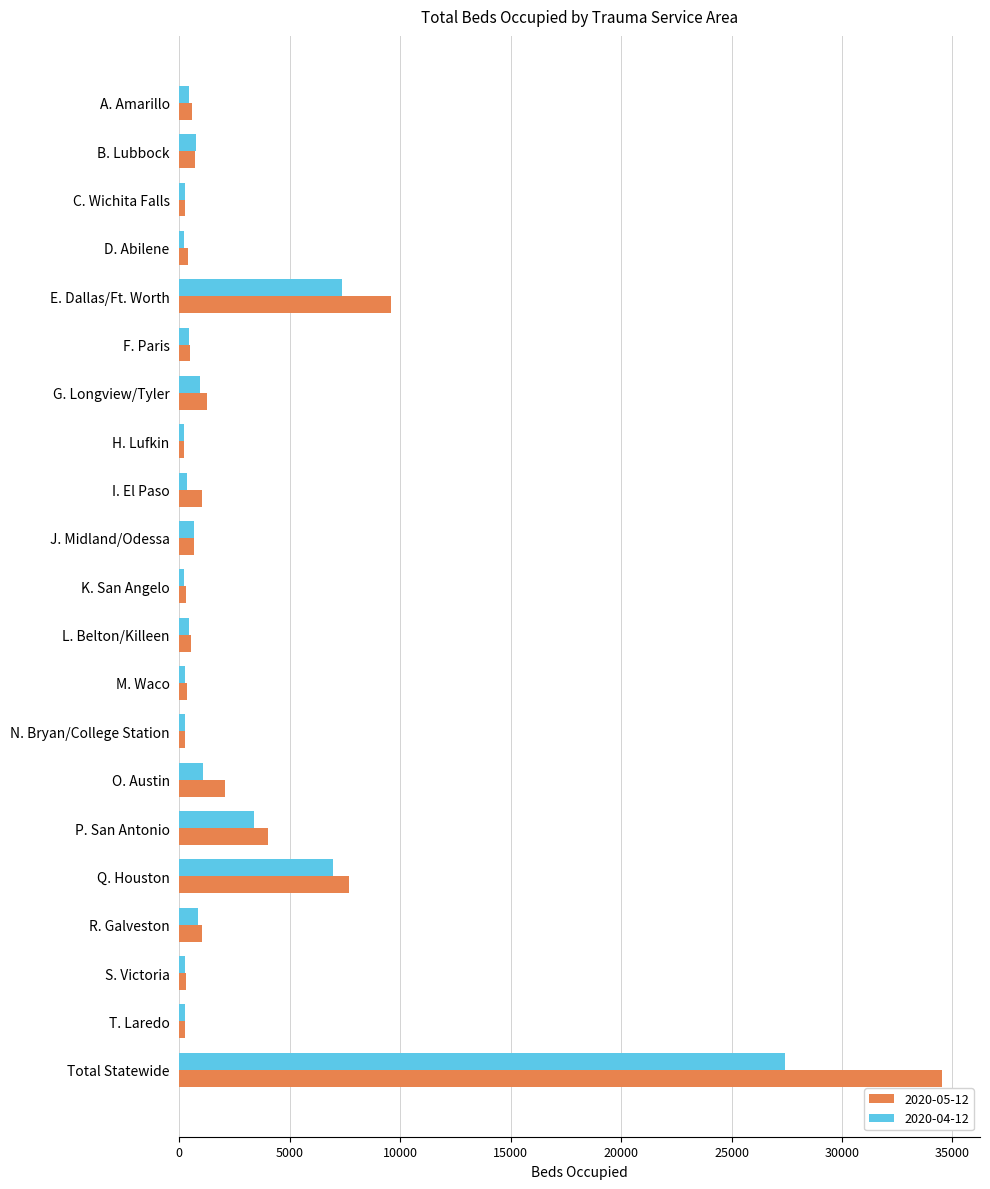

Is the value of 2020-04-12 at O. Austin greater than the value of 2020-05-12 at O. Austin?

No